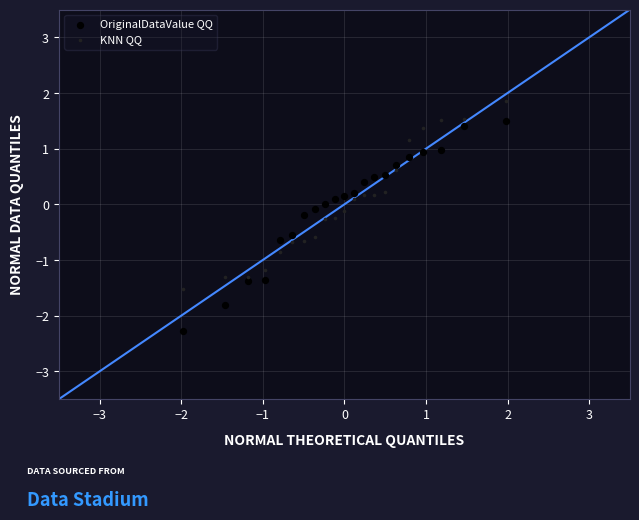

Which series reaches the minimum Y coordinate?

OriginalDataValue QQ